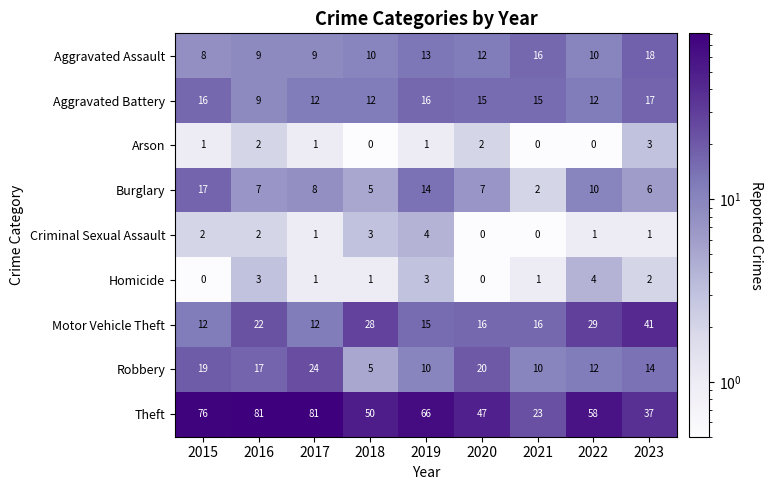

Count the Arson values in the range 0 to 2.

8